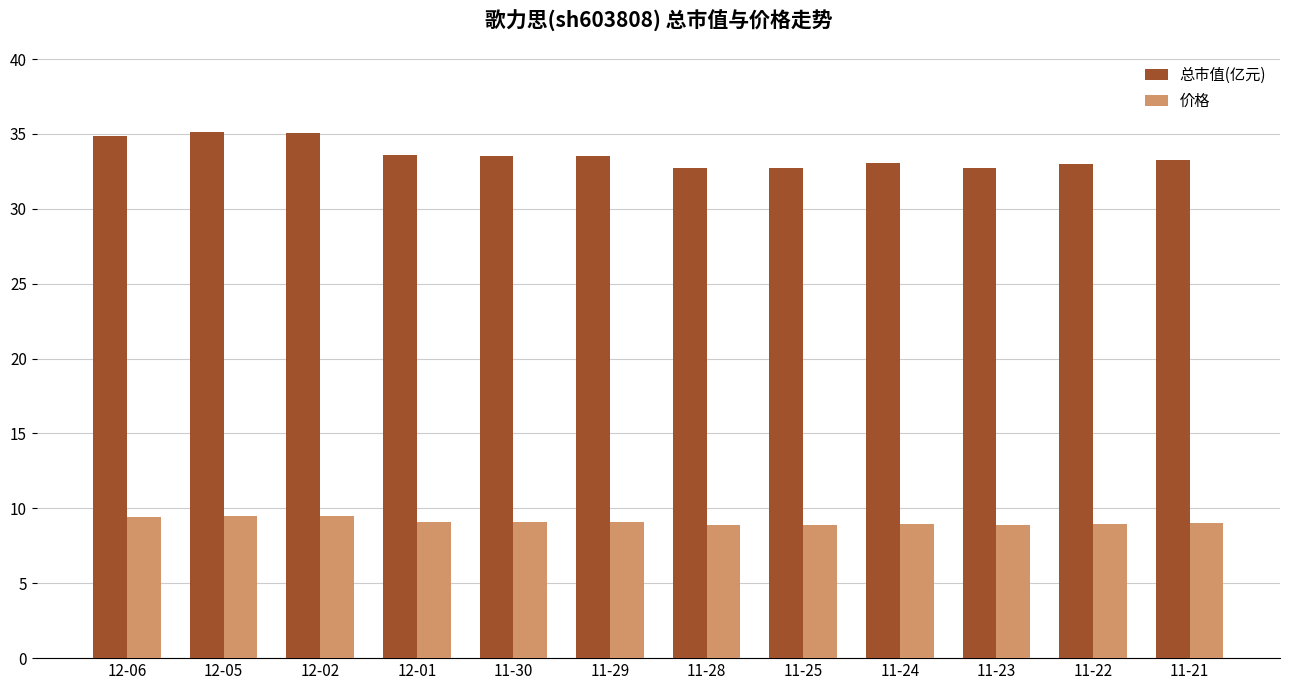

What are all the series names shown in the legend?

总市值(亿元), 价格